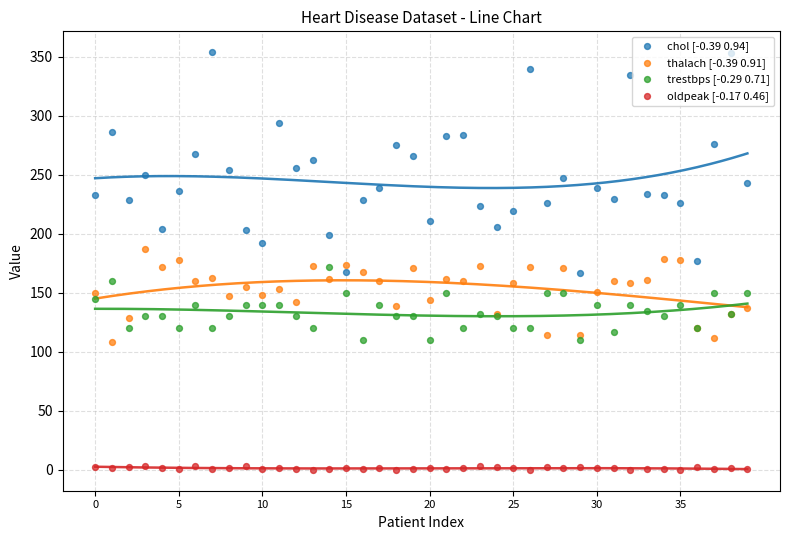

Is the value of thalach [-0.39 0.91] at 21 greater than the value of trestbps [-0.29 0.71] at 5?

Yes